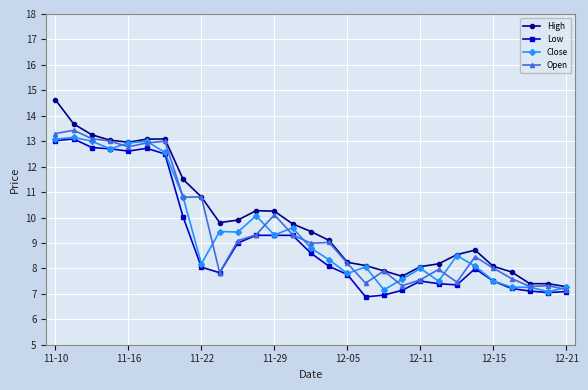

What are all the series names shown in the legend?

High, Low, Close, Open